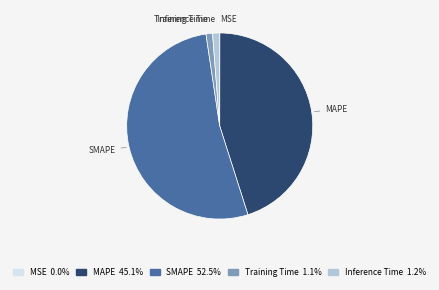

Which slice is the largest?

SMAPE